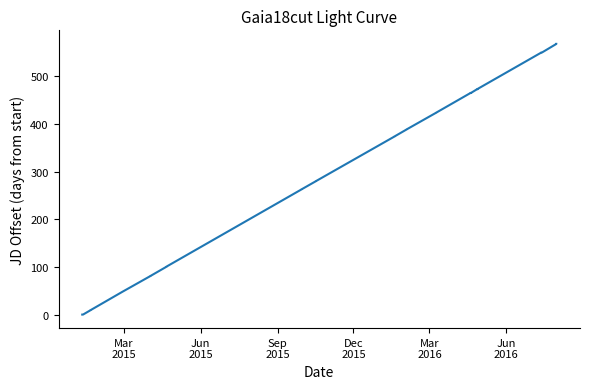

How many values exceed 423?

21